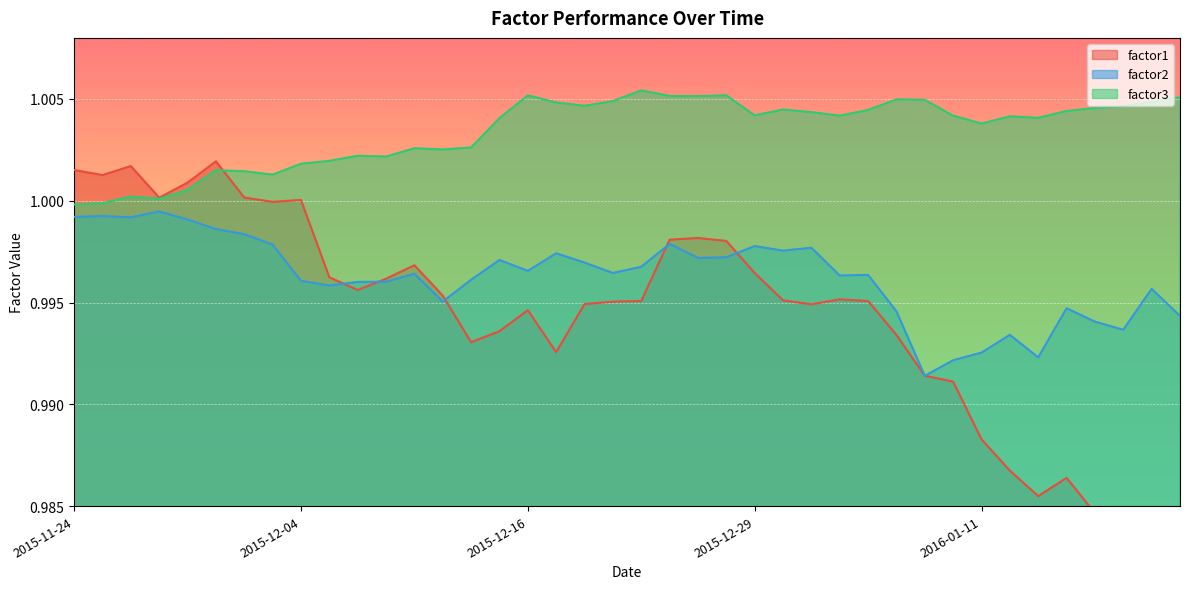

What position from the right is 2015-12-07?

31